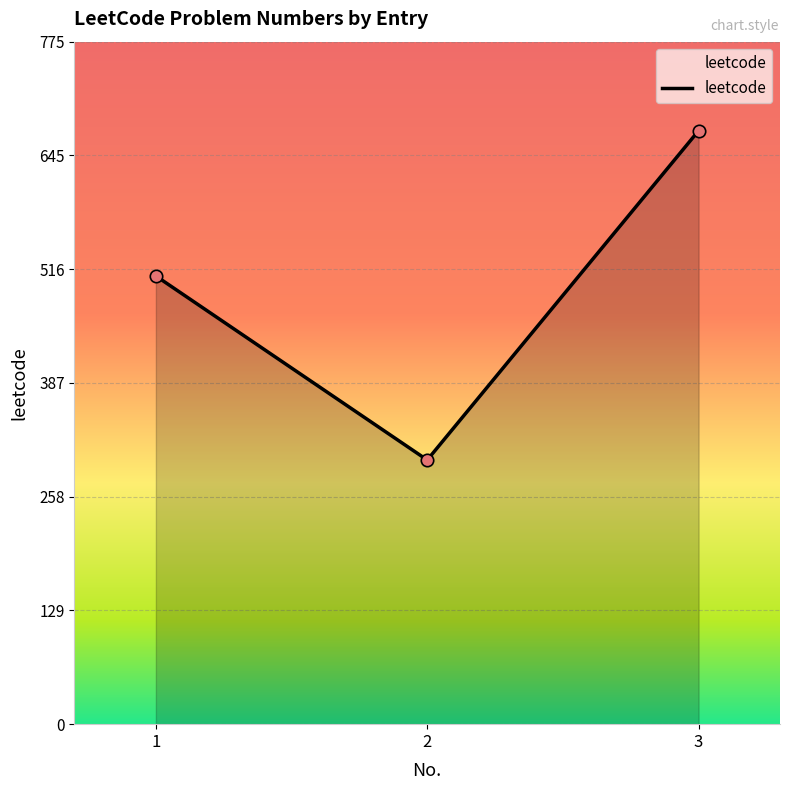

Between 2 and 1, which is larger?

1